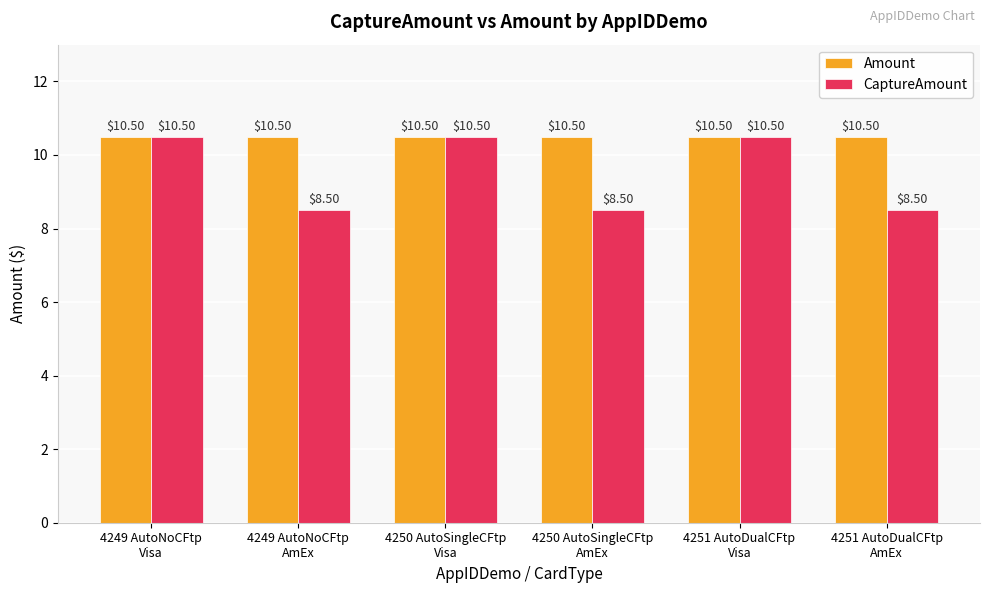

True or false: Amount has a value of 10.5 at 4250 AutoSingleCFtp
AmEx.

True